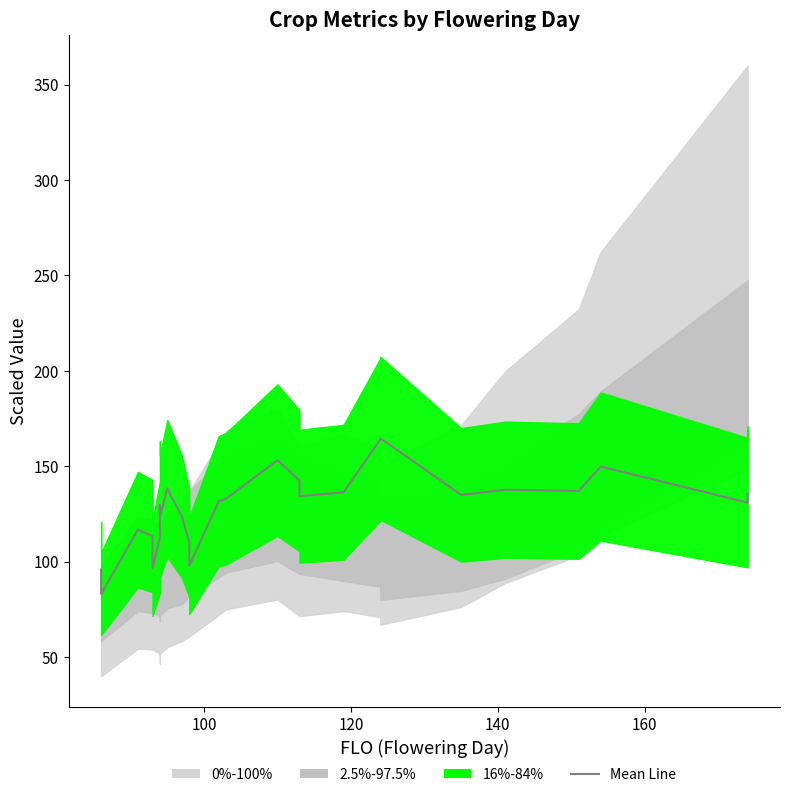

How many lines are shown in the chart?

1